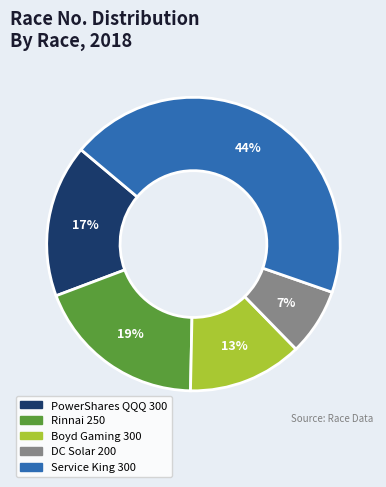

How many slices are in this pie chart?

5